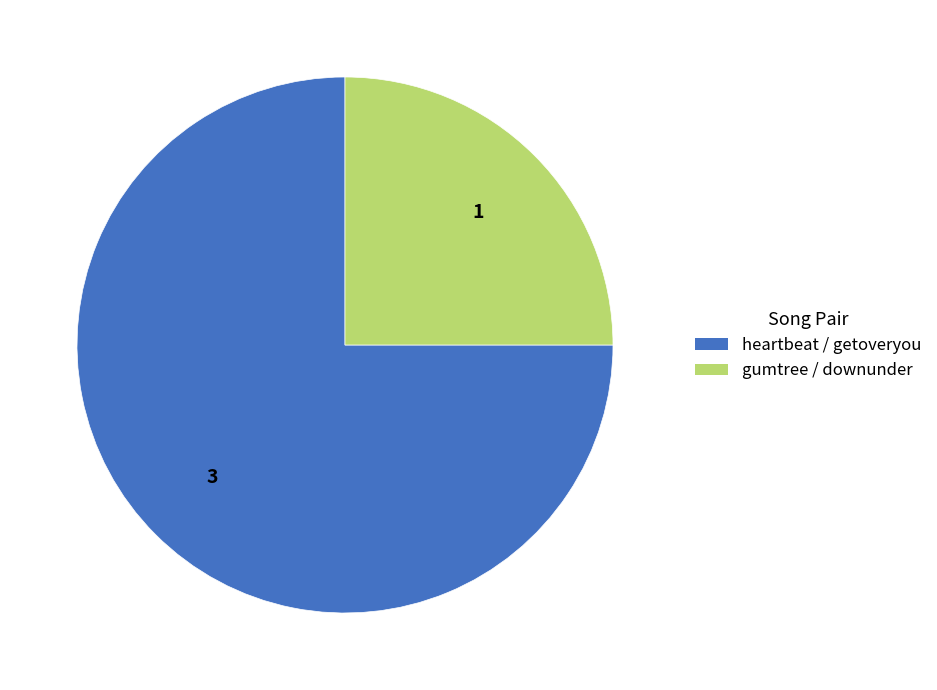

How many slices are in this pie chart?

2